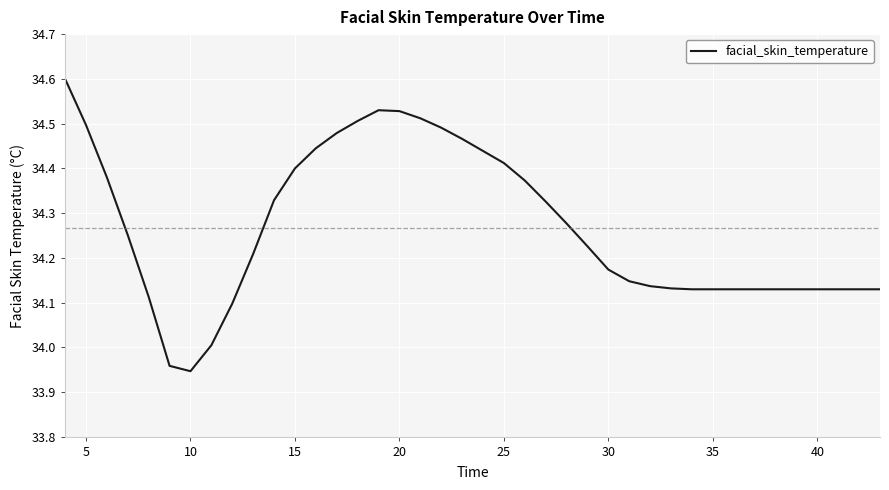

What is the difference between the maximum and minimum values?

0.7